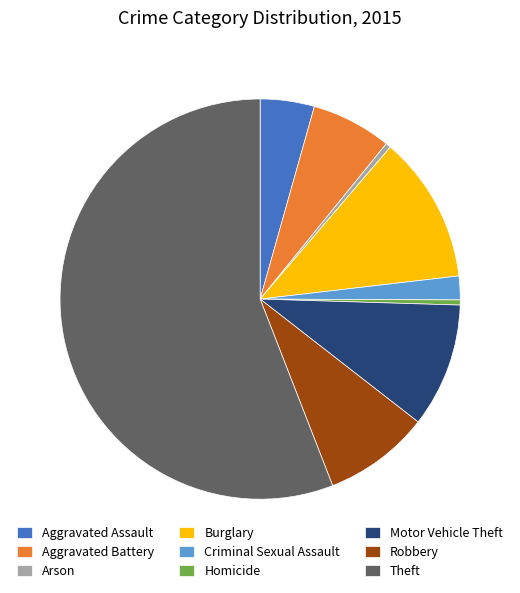

Which has a higher value, Robbery or Arson?

Robbery